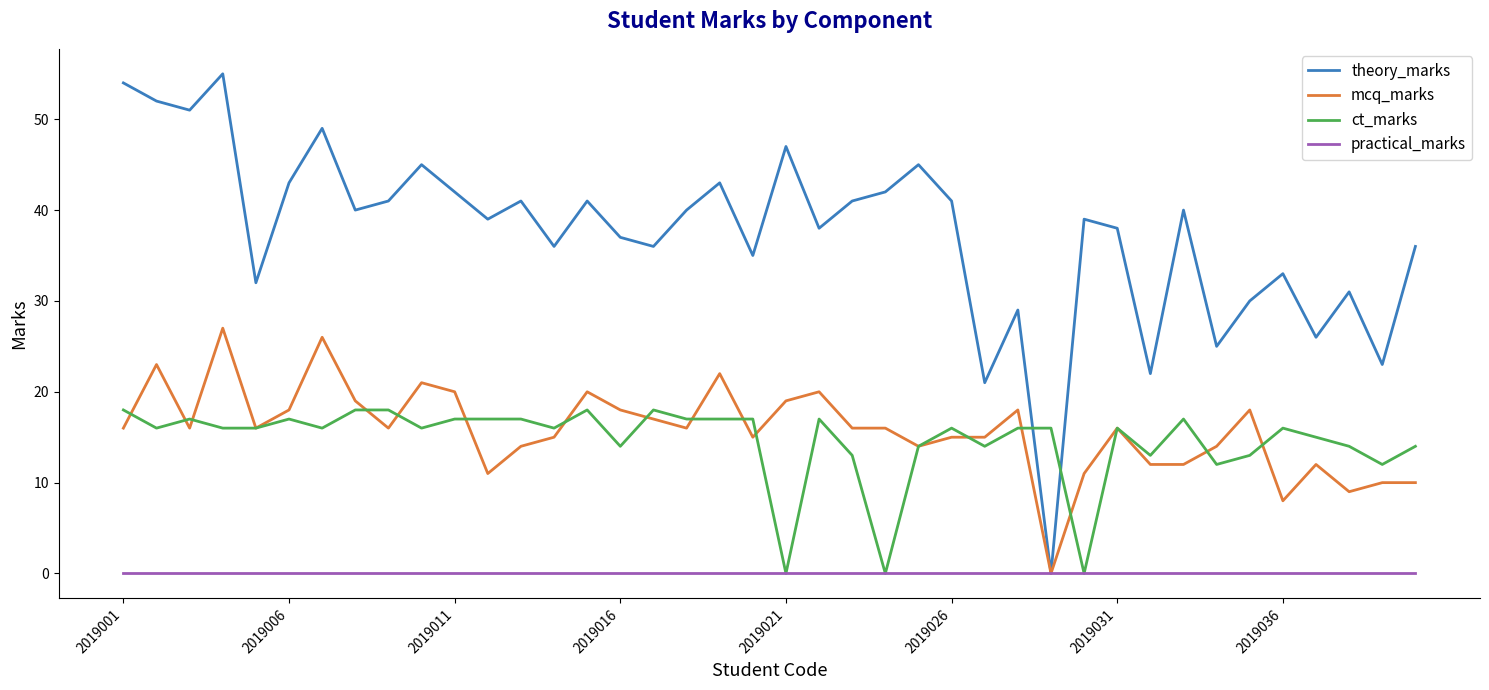

Which series has the largest total across all categories?

theory_marks